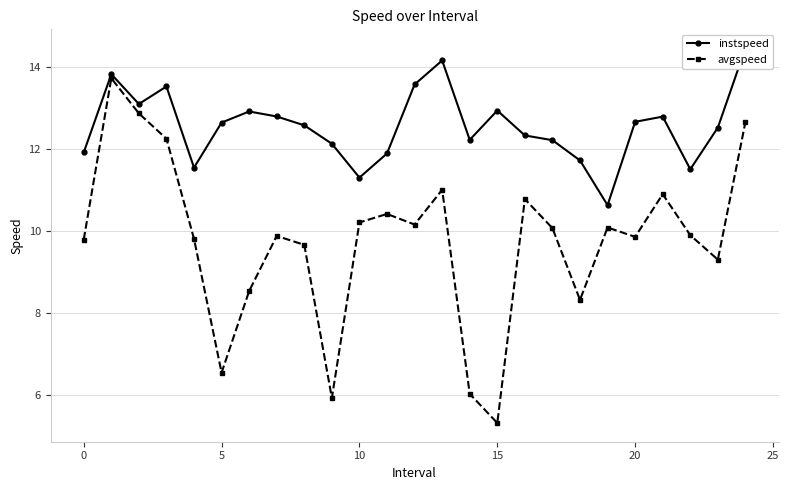

Is it true that instspeed equals 7.6 at 10?

False